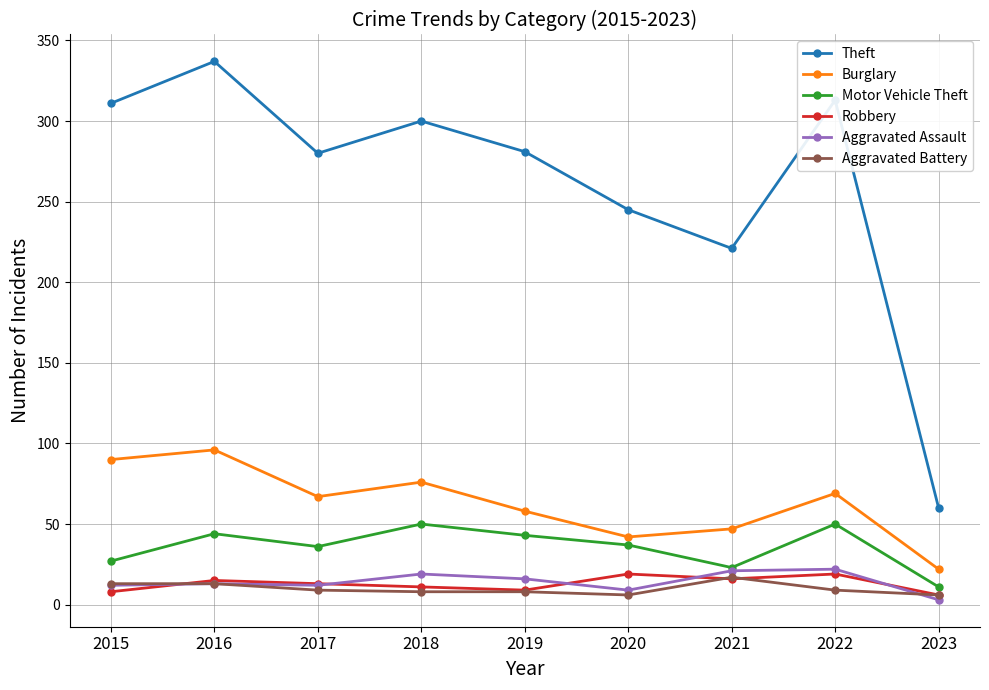

What is the sum of all Aggravated Assault values?

127